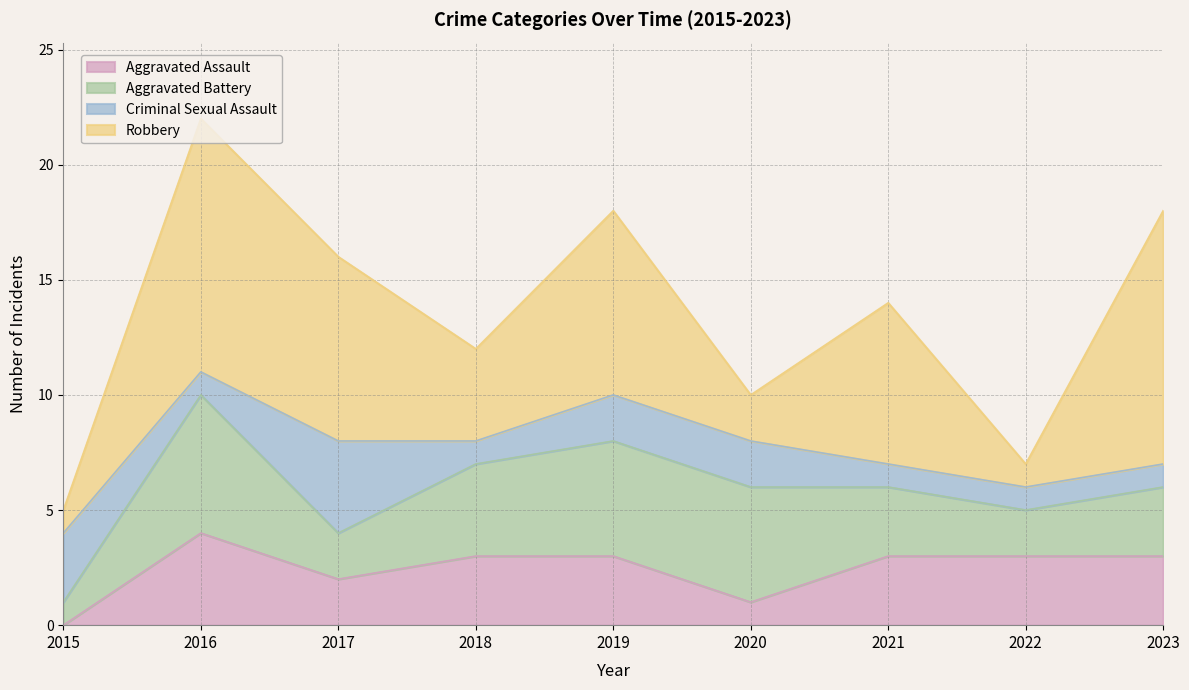

Which series has the largest total across all categories?

Robbery